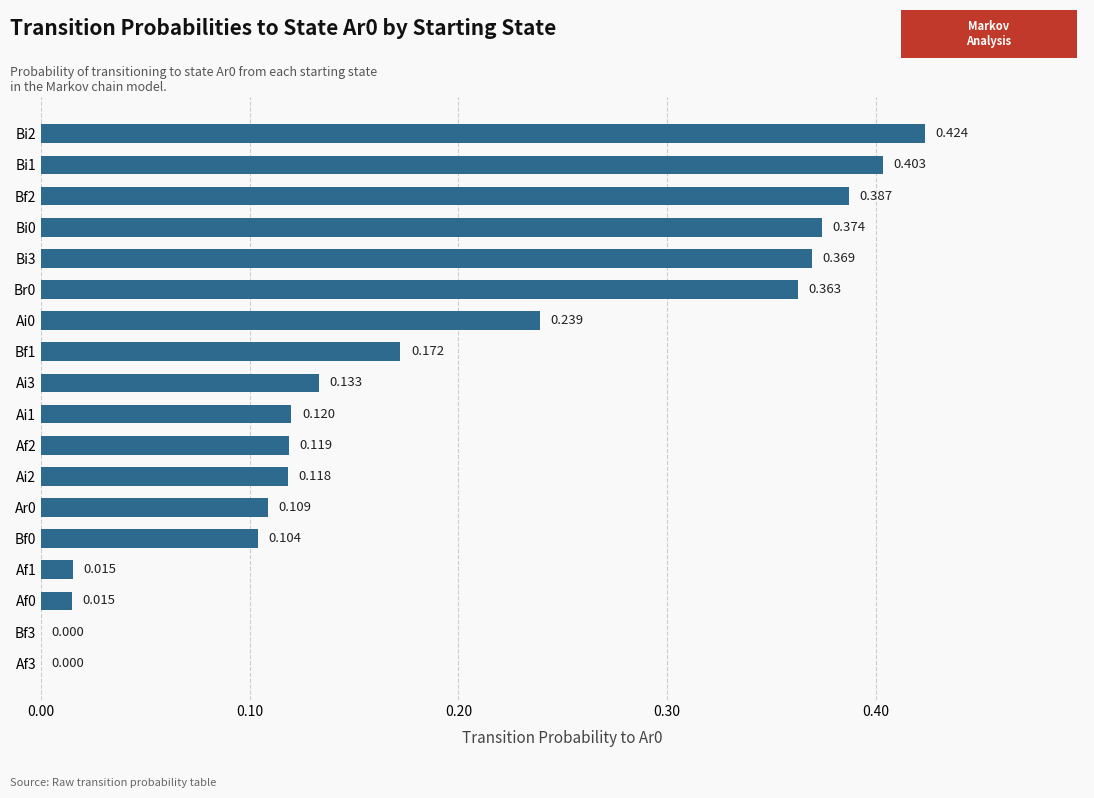

Are the bars horizontal?

Yes